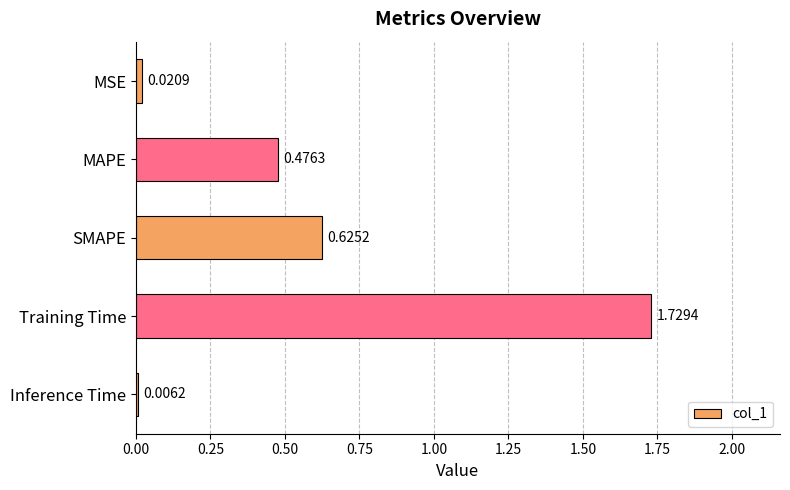

At which category does the chart reach its peak across all series?

Training Time